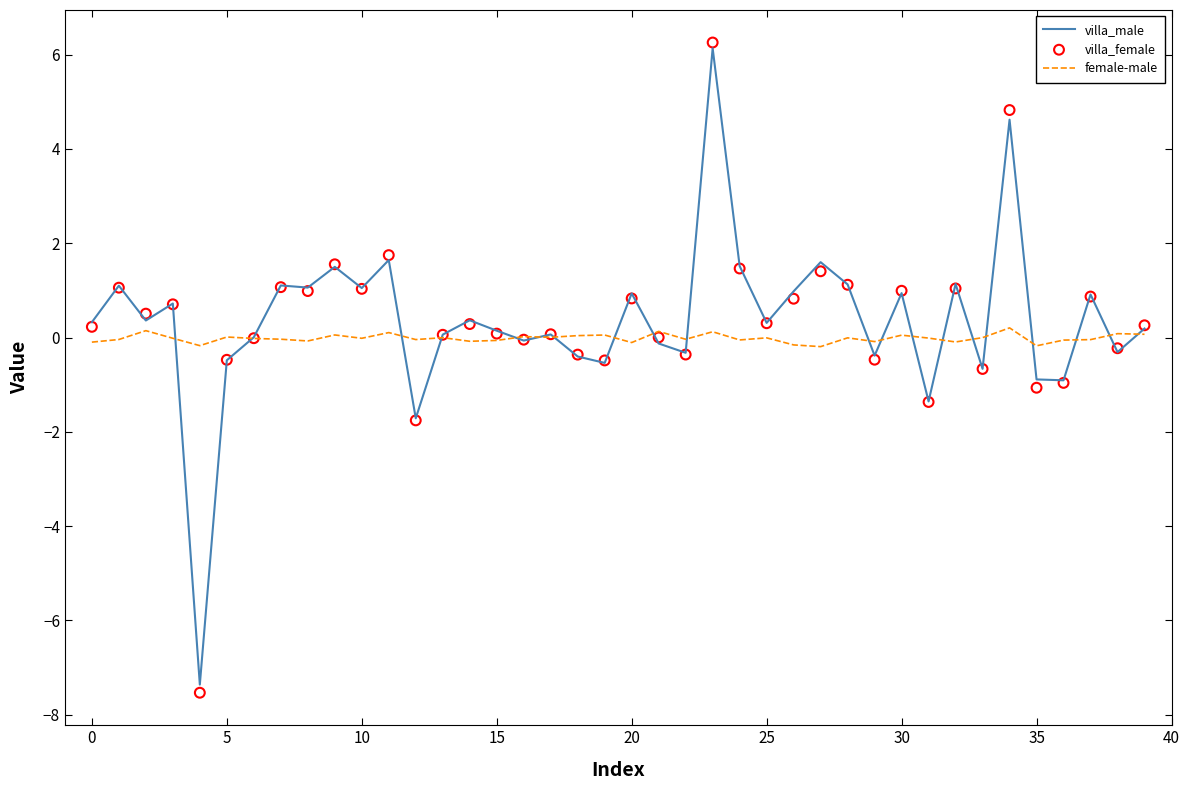

Which series contains the highest Y value?

villa_female